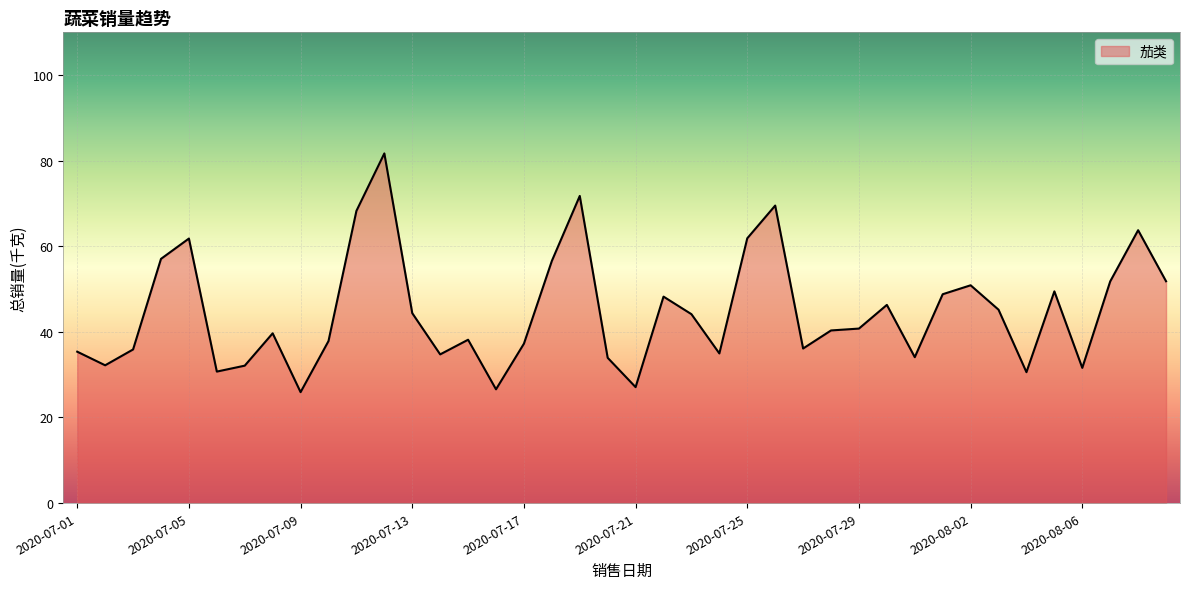

What is the difference between the second highest and minimum values?

45.9